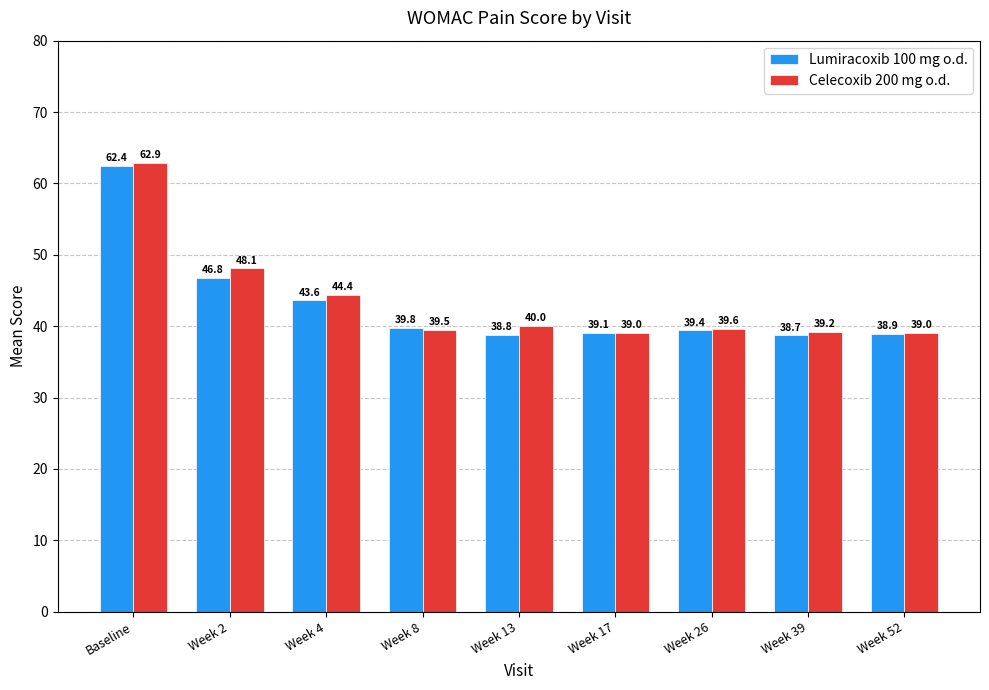

At which category is the sum across all series the highest?

Baseline